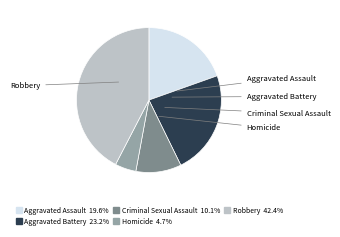

Is the sum of Aggravated Assault and Robbery greater than half?

Yes